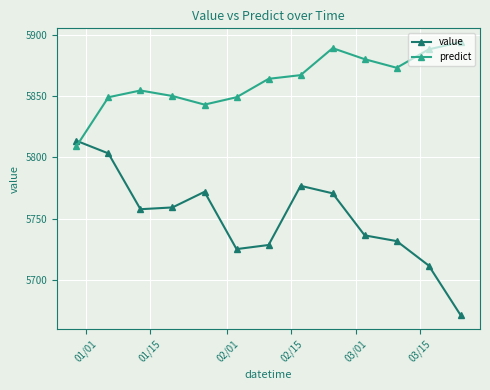

True or false: value has more than 0 interior local peaks.

True